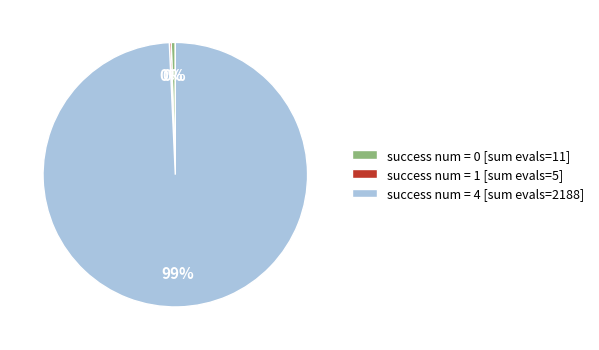

Do success num = 4 [sum evals=2188] and success num = 0 [sum evals=11] together represent more than half of the pie?

Yes